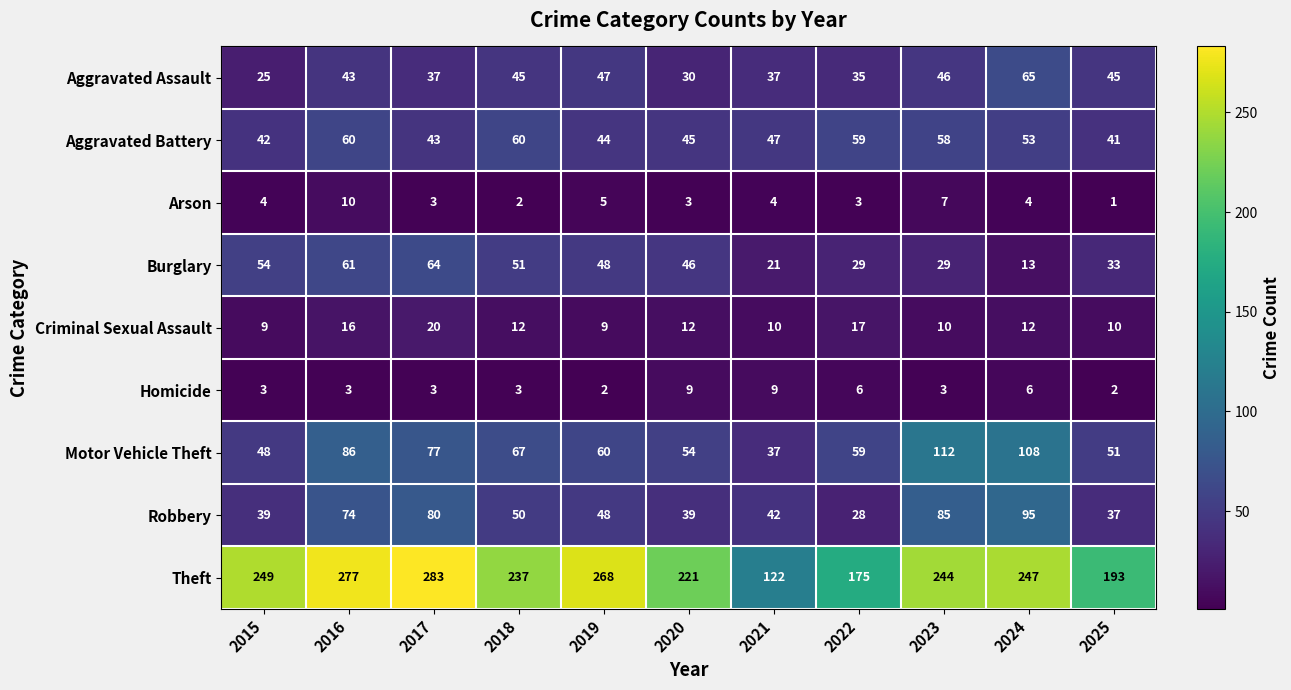

Which series changed the most between 2020 and 2023?

Motor Vehicle Theft